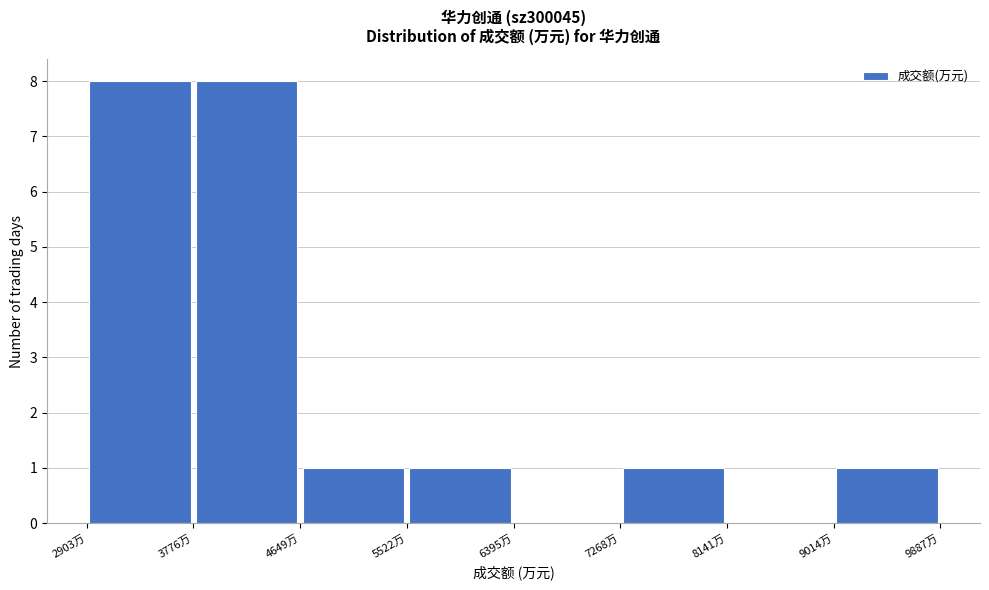

Reading left to right, list every bar in this chart as the range it spans on the x-axis followed by its height. Neither the bar edges nor the heights are printed on the chart, so give them approximately, as read against the axes.

2900 to 3800: 8
3800 to 4600: 8
4600 to 5500: 1
5500 to 6400: 1
6400 to 7300: 0
7300 to 8100: 1
8100 to 9000: 0
9000 to 9900: 1